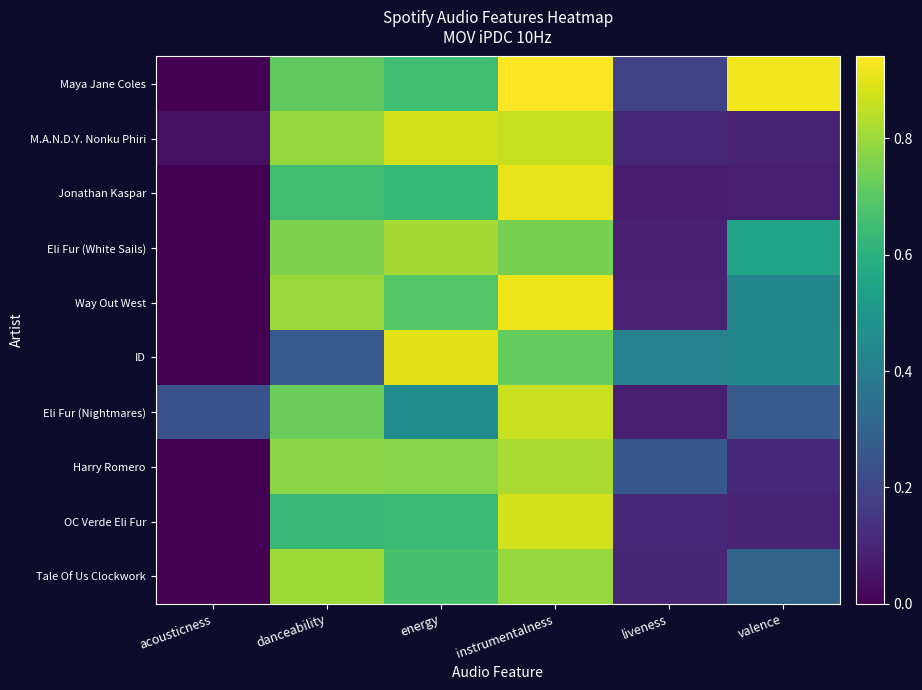

What is the difference between the highest and lowest values at liveness?

0.3